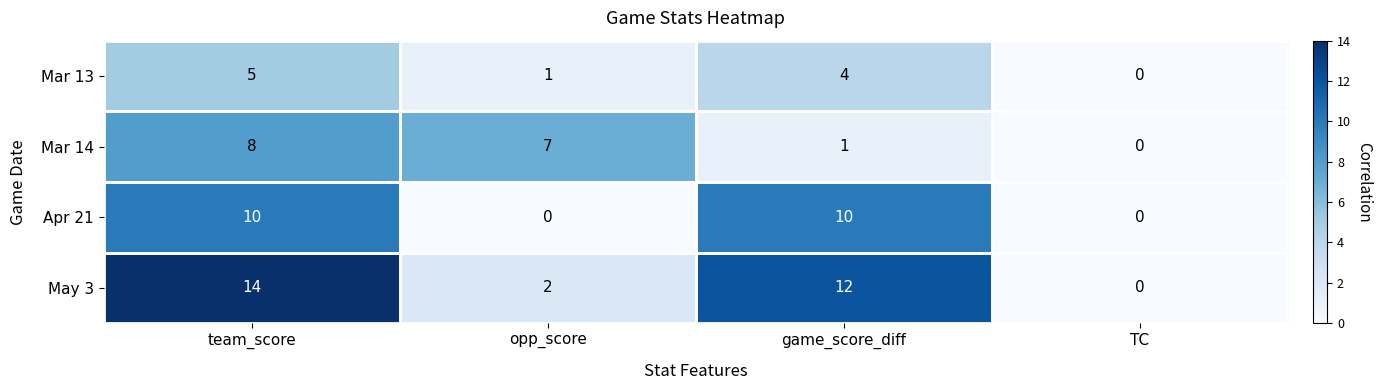

What is the greatest value displayed?

14